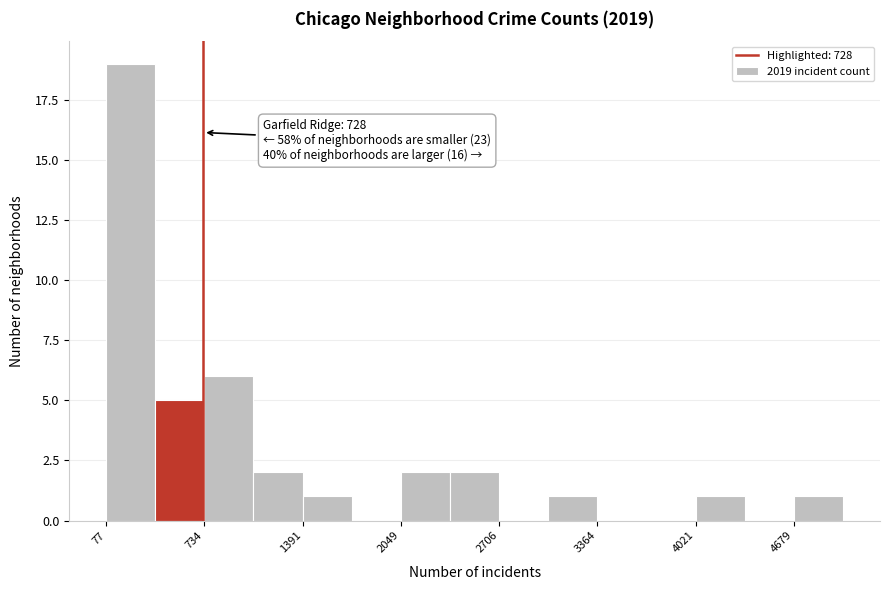

Read against the x-axis, roughly where is the centre of the tallest bar?

200